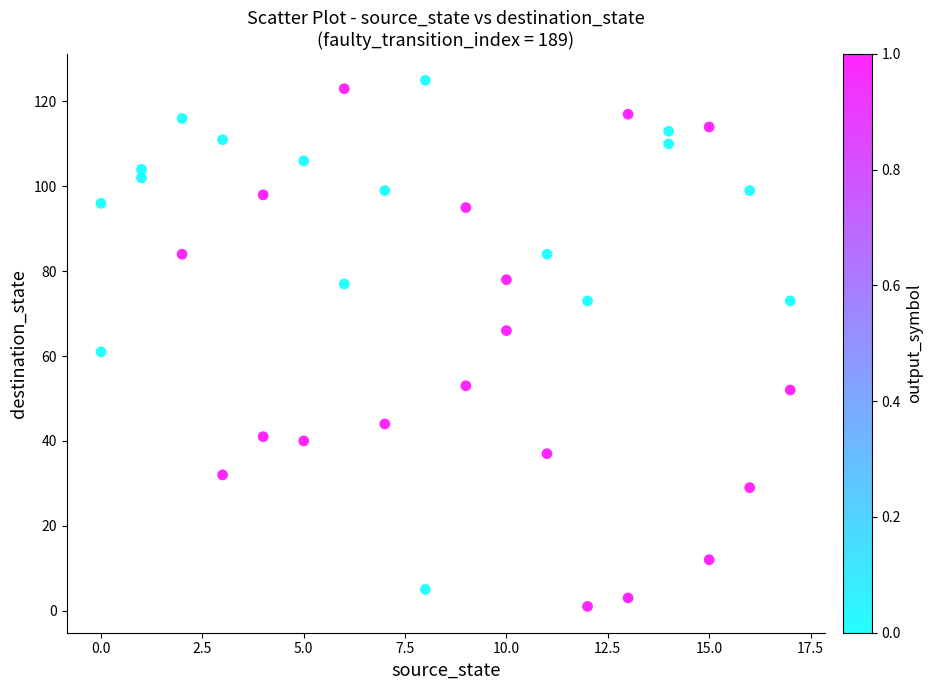

What is the range of X values (max minus min)?

17